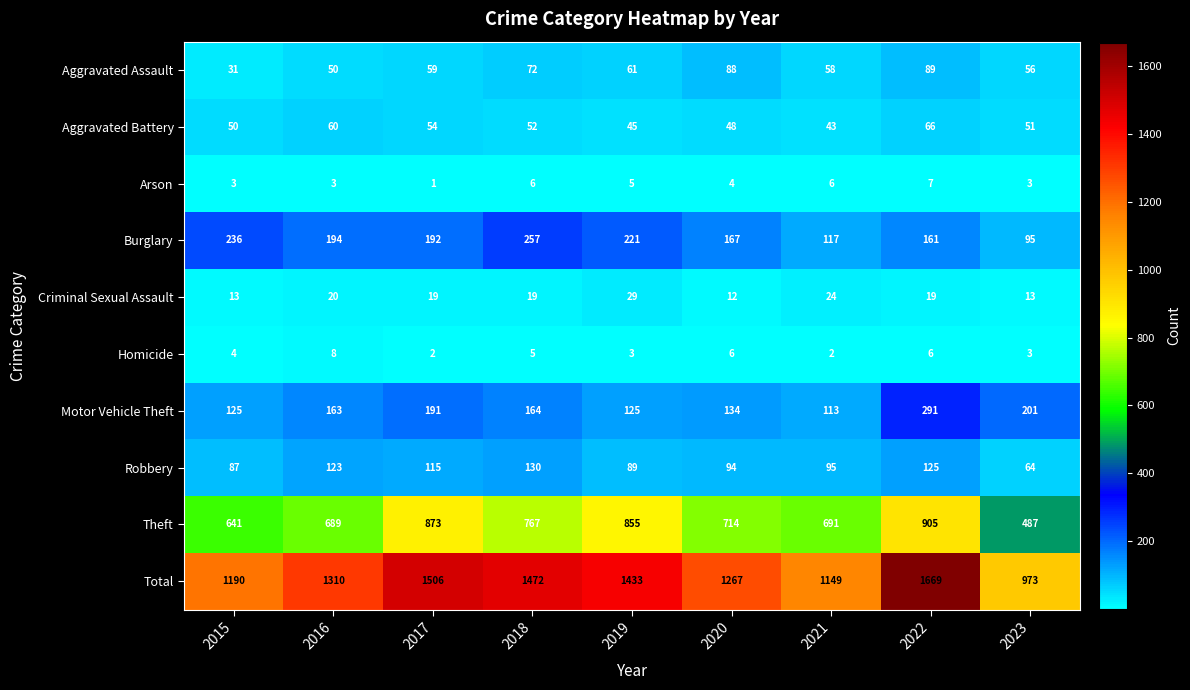

Where does the Arson series first go above 4?

2018